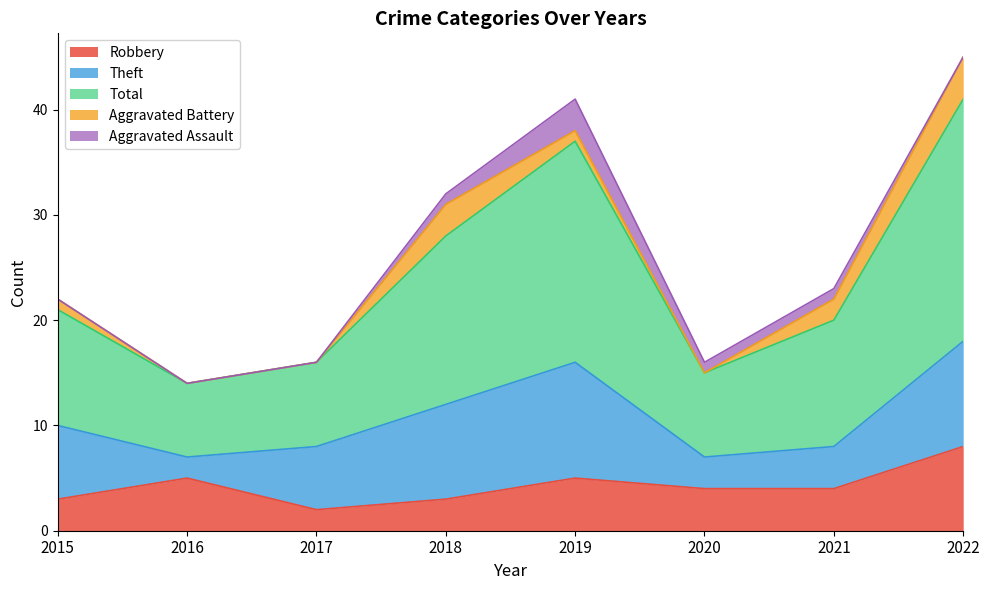

Which series has the largest total across all categories?

Total